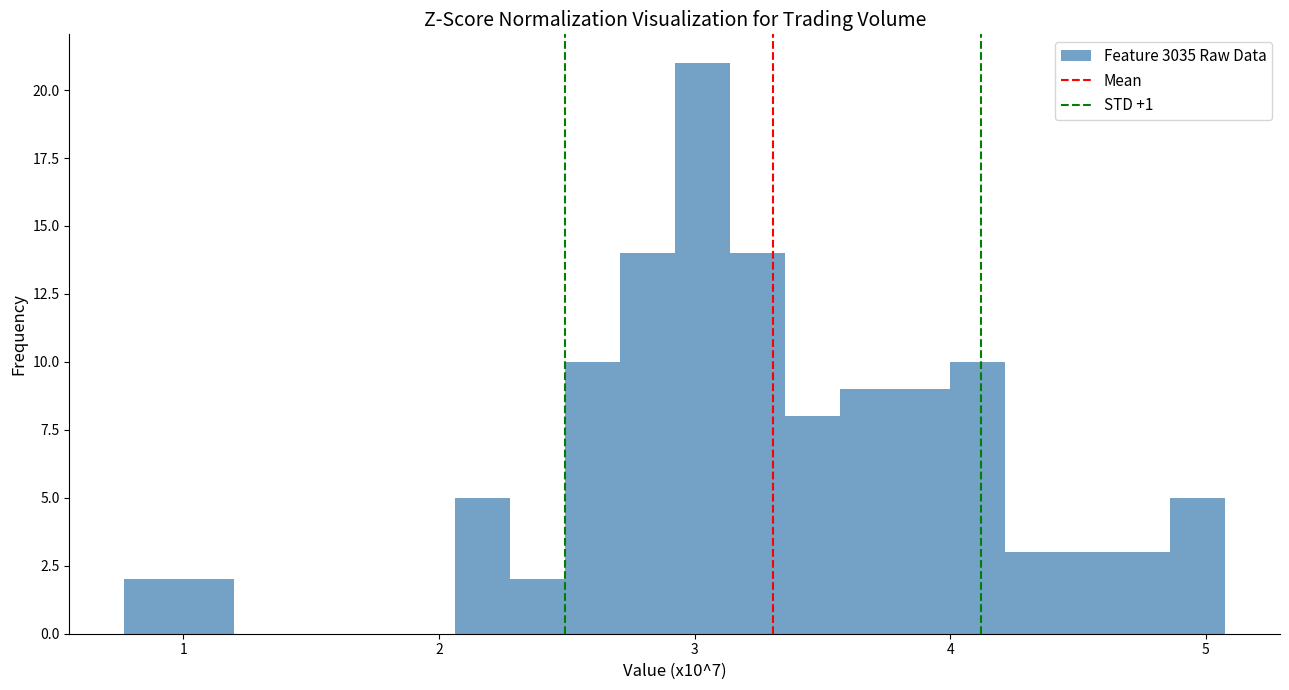

Read against the x-axis, roughly where is the centre of the tallest bar?

3.0